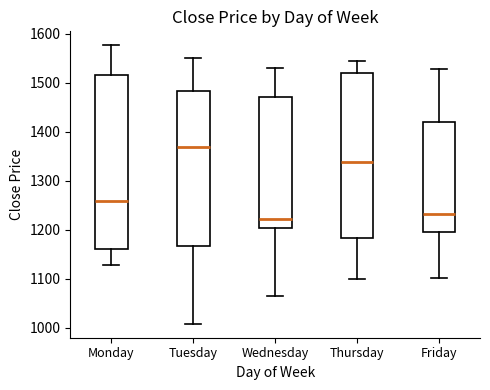

Where does the lower whisker of the box for Thursday end on the y-axis? The values are not printed on the chart, so give them approximately, as read against the axis.

1100